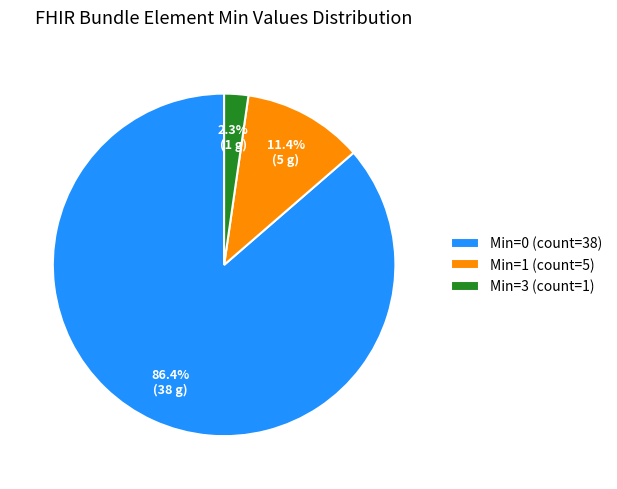

What portion of the pie excludes Min=3 (count=1)?

97.7%